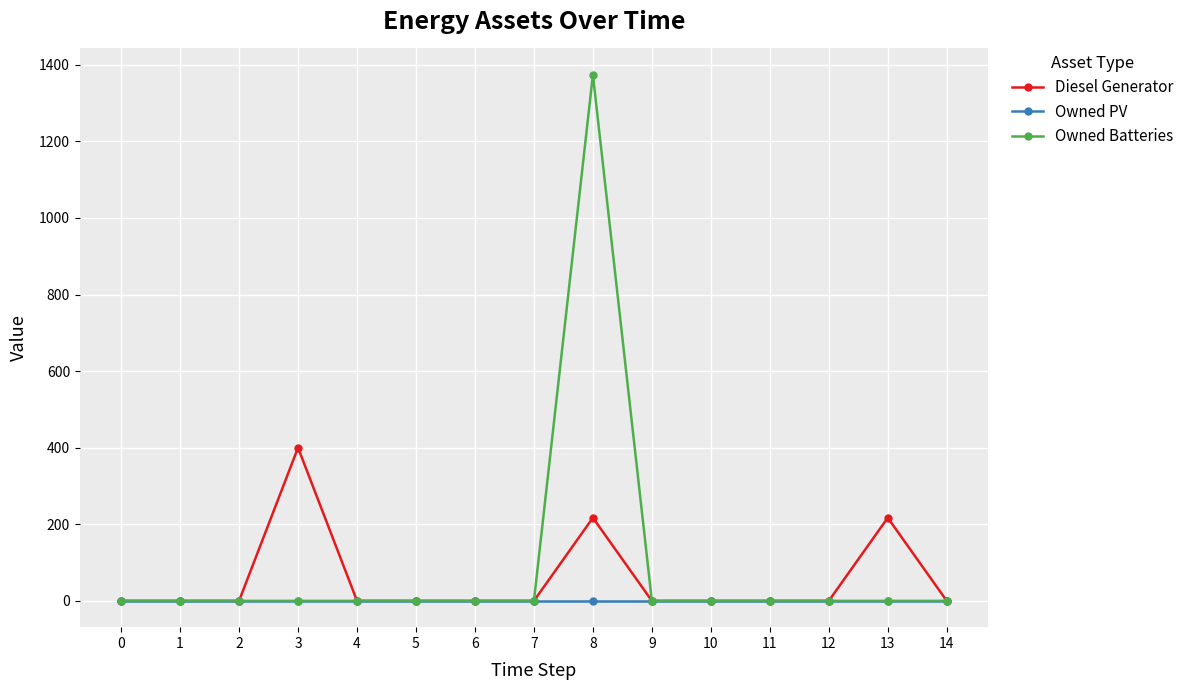

Which series has the widest spread of values?

Owned Batteries